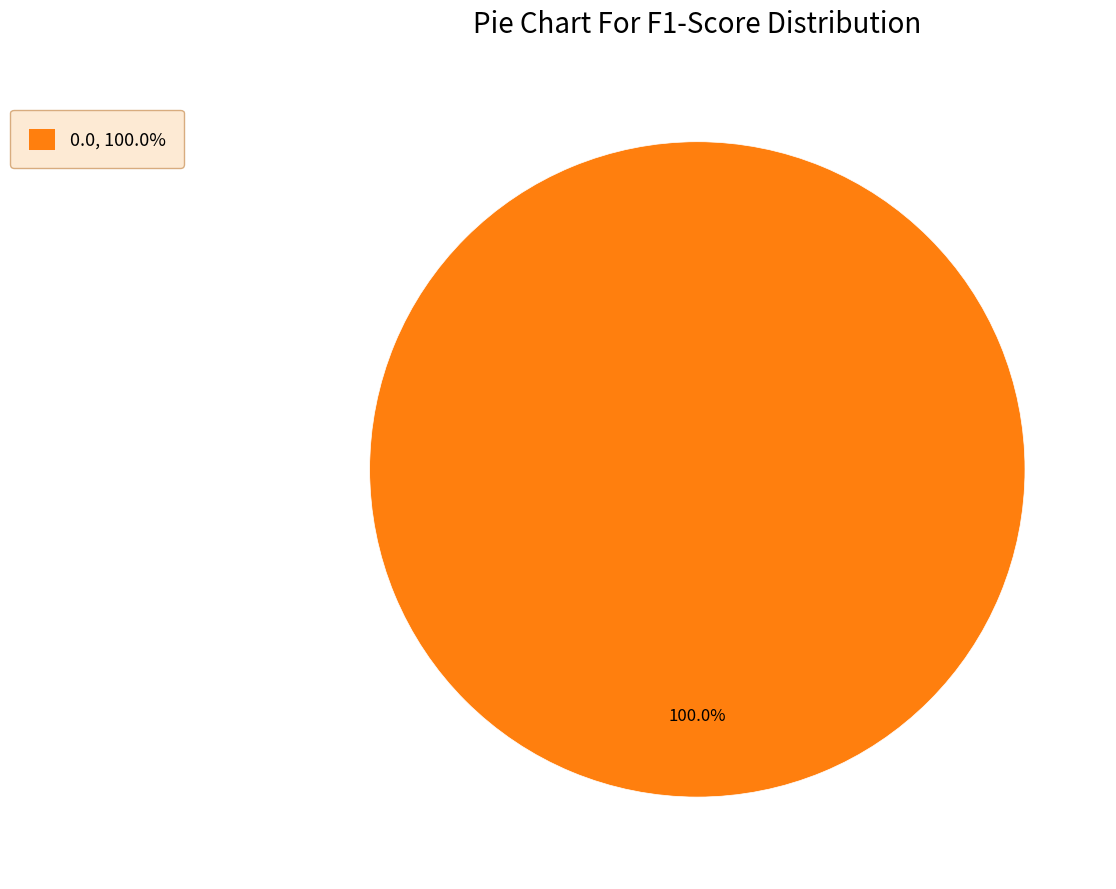

Rank the categories by value from highest to lowest.

0.0, 100.0%